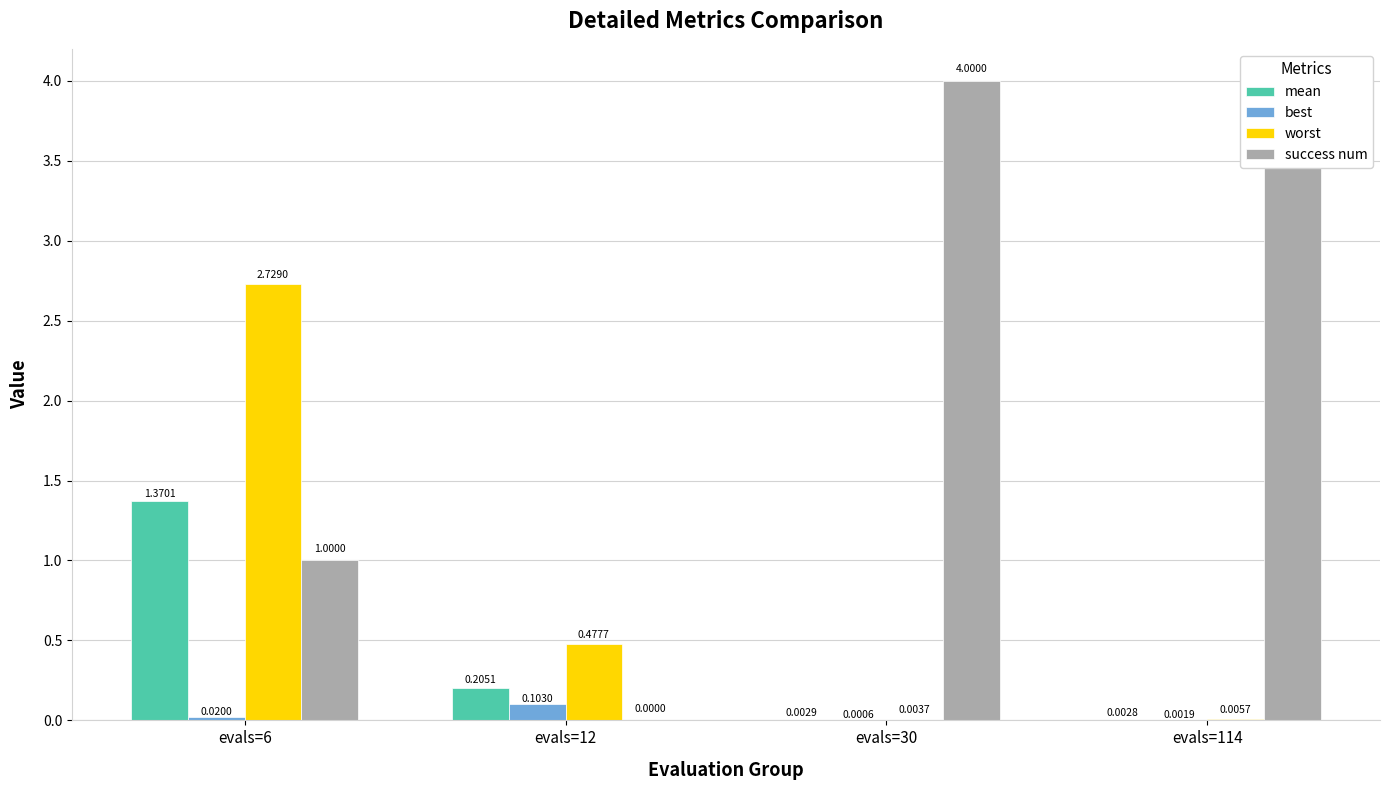

Reading left to right, extract all data points from this chart.

mean: evals=6=1.4	evals=12=0.2	evals=30=0.0	evals=114=0.0
best: evals=6=0.0	evals=12=0.1	evals=30=0.0	evals=114=0.0
worst: evals=6=2.7	evals=12=0.5	evals=30=0.0	evals=114=0.0
success num: evals=6=1.0	evals=12=0.0	evals=30=4.0	evals=114=4.0